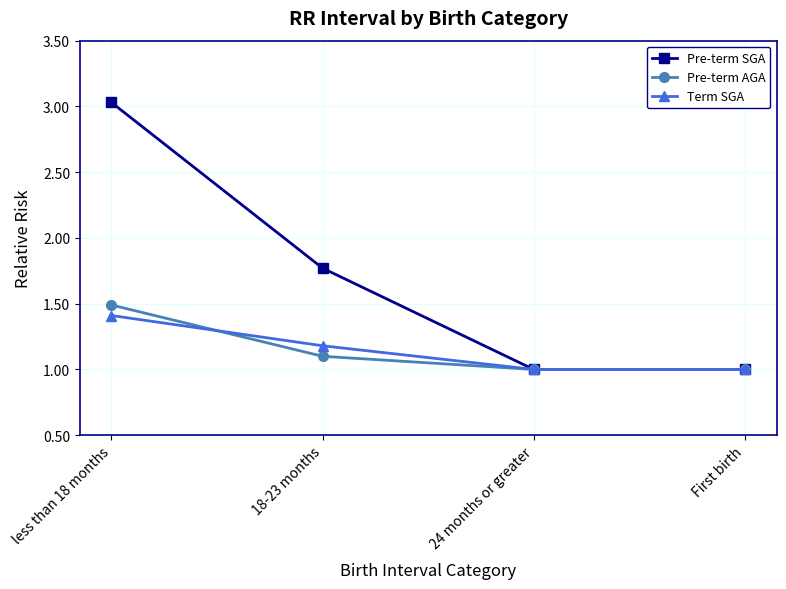

What is the lowest value of the Pre-term AGA series?

1.0